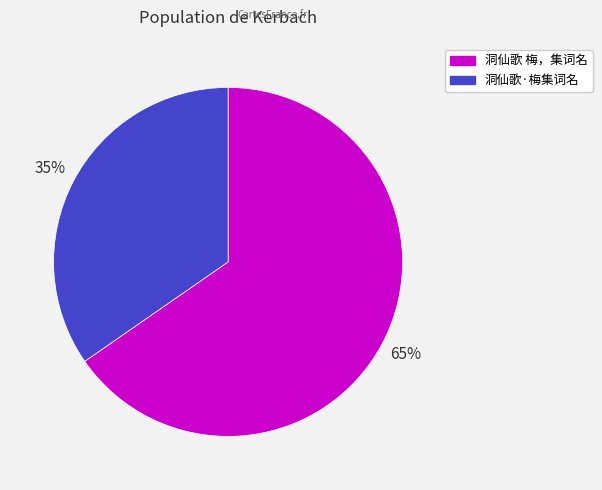

Which has a higher value, 洞仙歌·梅集词名 or 洞仙歌 梅，集词名?

洞仙歌 梅，集词名